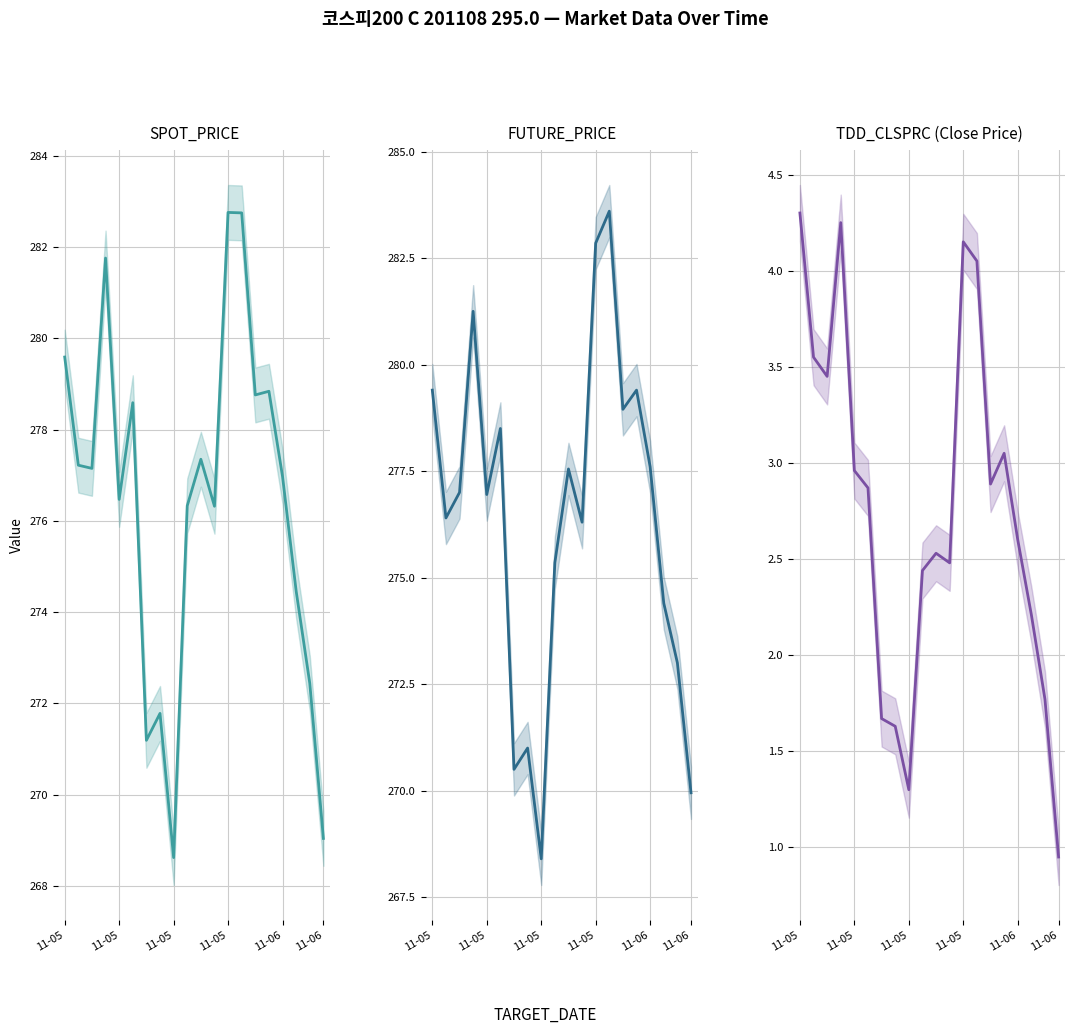

What is the value of the TDD_CLSPRC point at the 12th from the left?

2.5